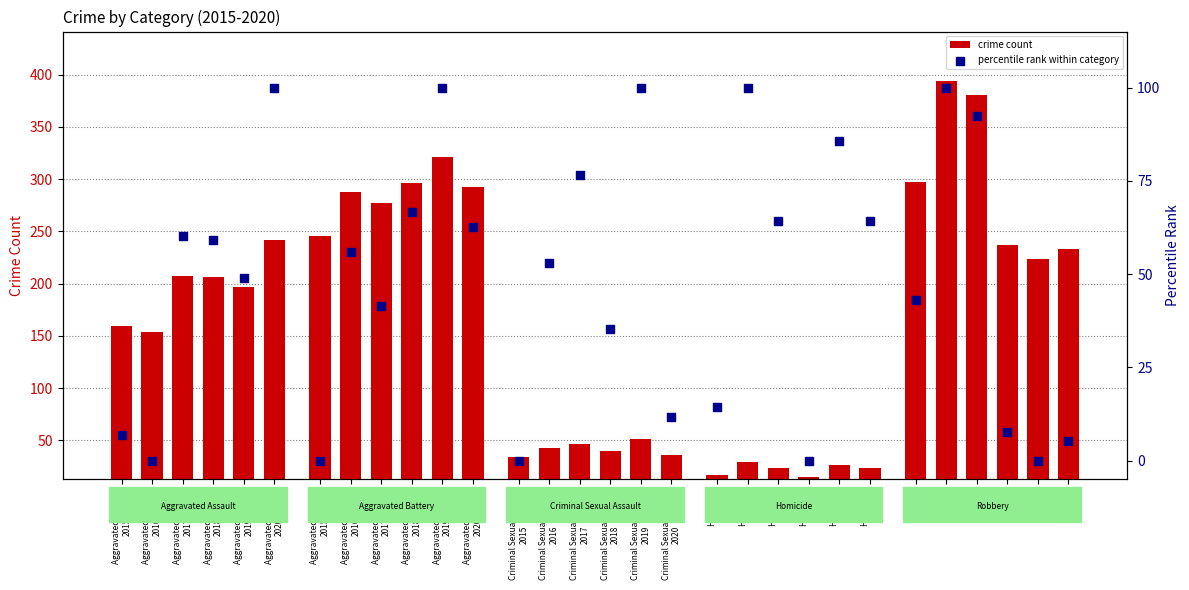

What are all the series names shown in the legend?

crime count, percentile rank within category